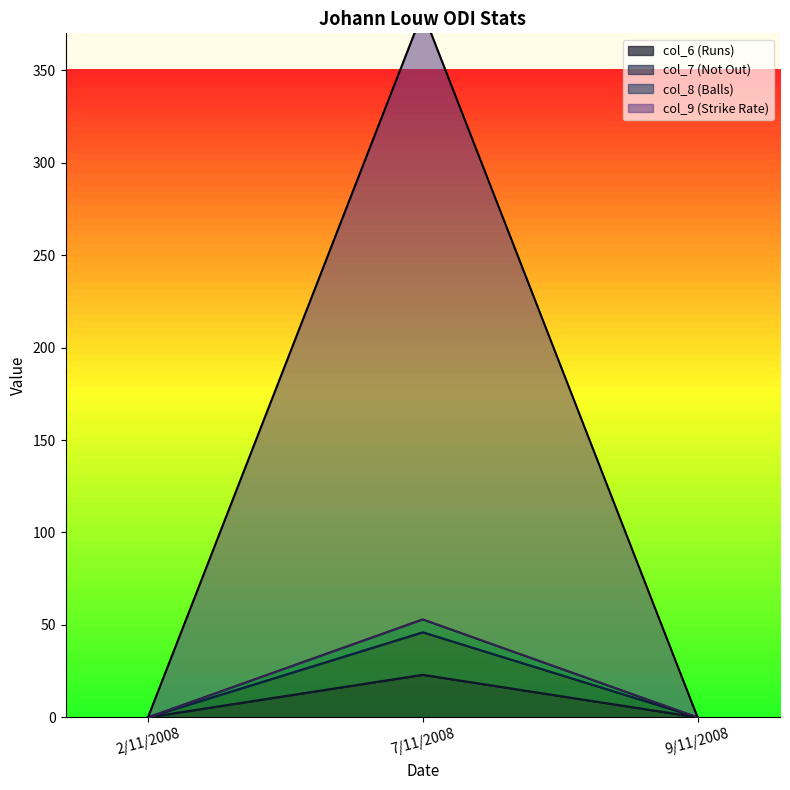

Which has a higher value, 2/11/2008 or 7/11/2008?

7/11/2008